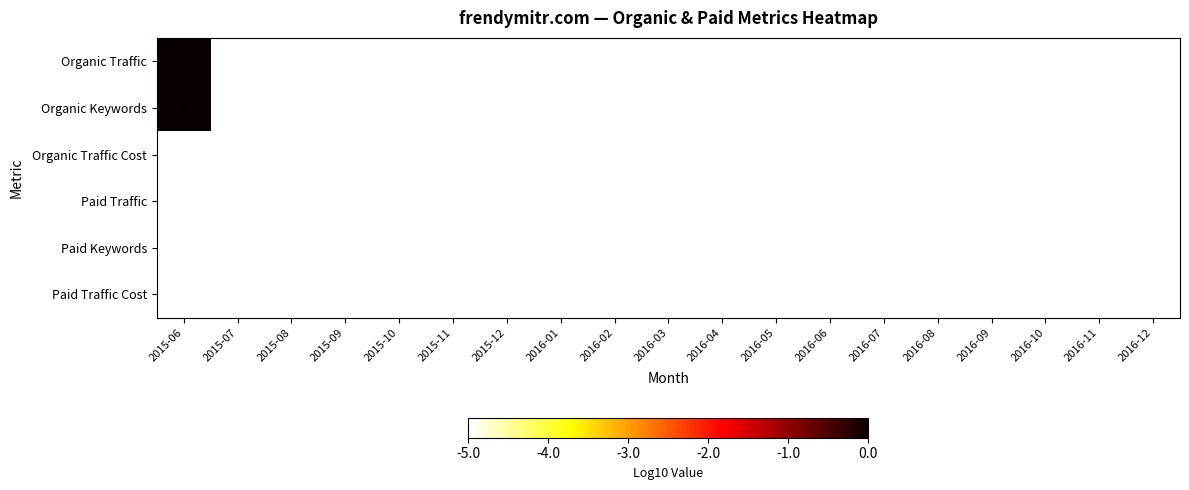

What is the total value across all series at 2016-04?

0